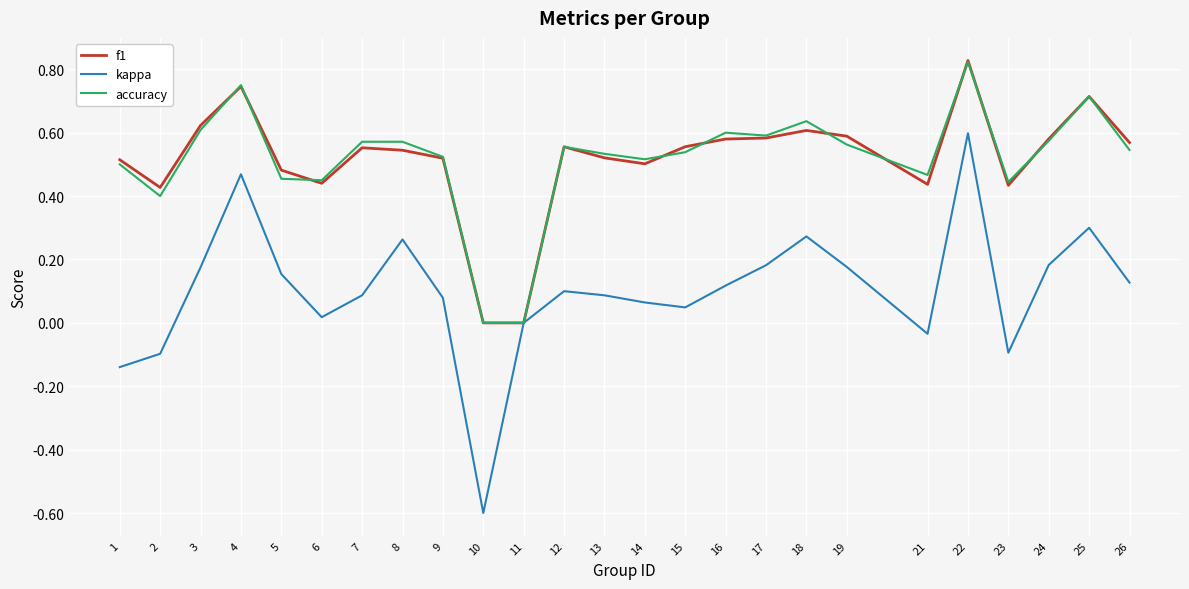

How many distinct data groups are displayed?

3